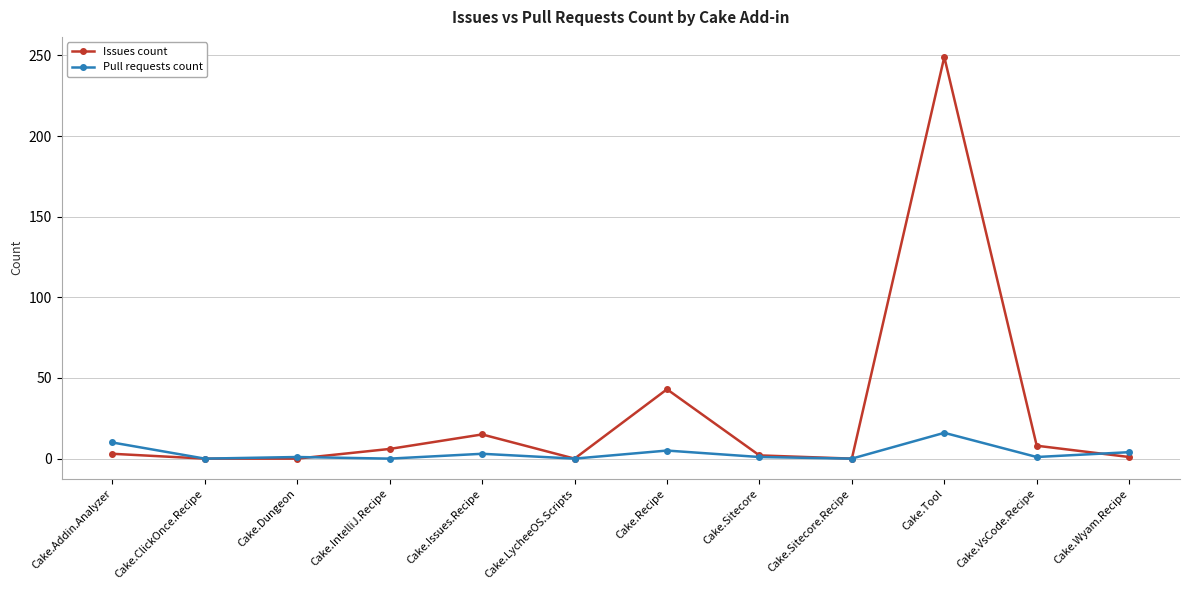

Which category has the highest value in the Pull requests count series?

Cake.Tool